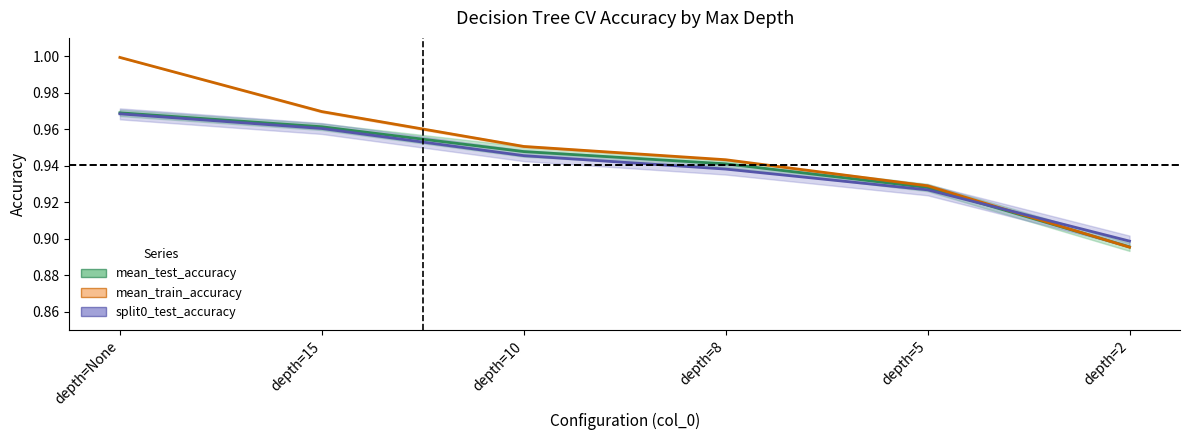

The value of mean_train_accuracy at depth=None is 0.5. True or false?

False